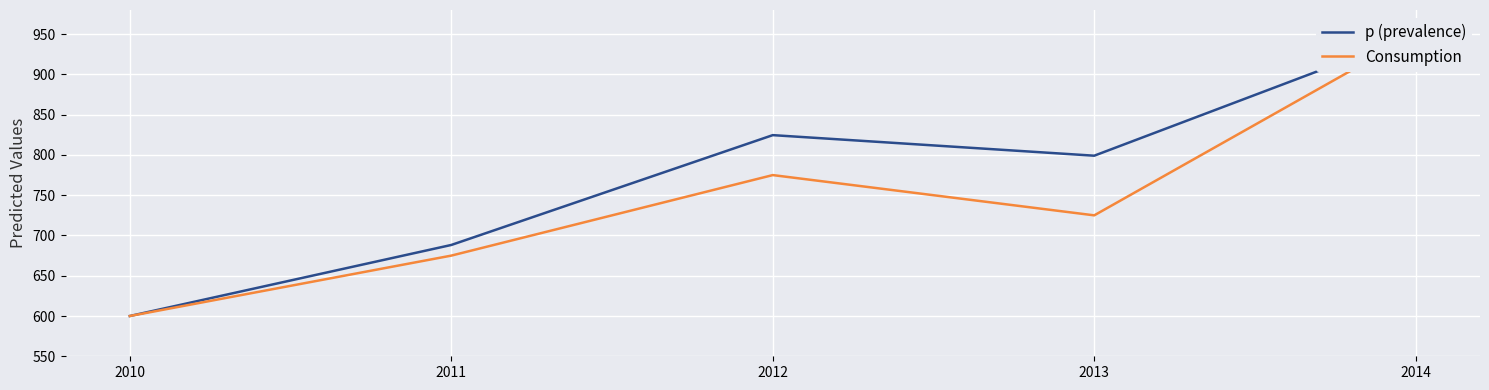

What is the difference between the highest and lowest values at 2012?

49.6